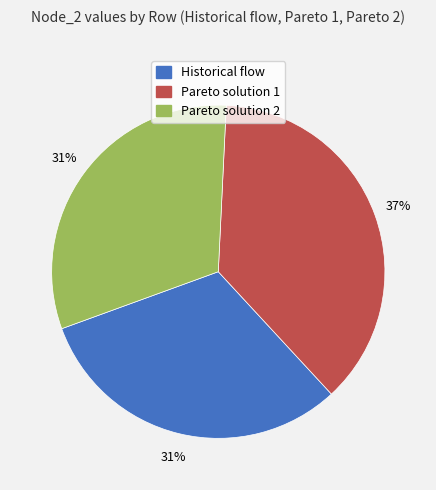

True or false: Pareto solution 2 accounts for 18% of the total.

False